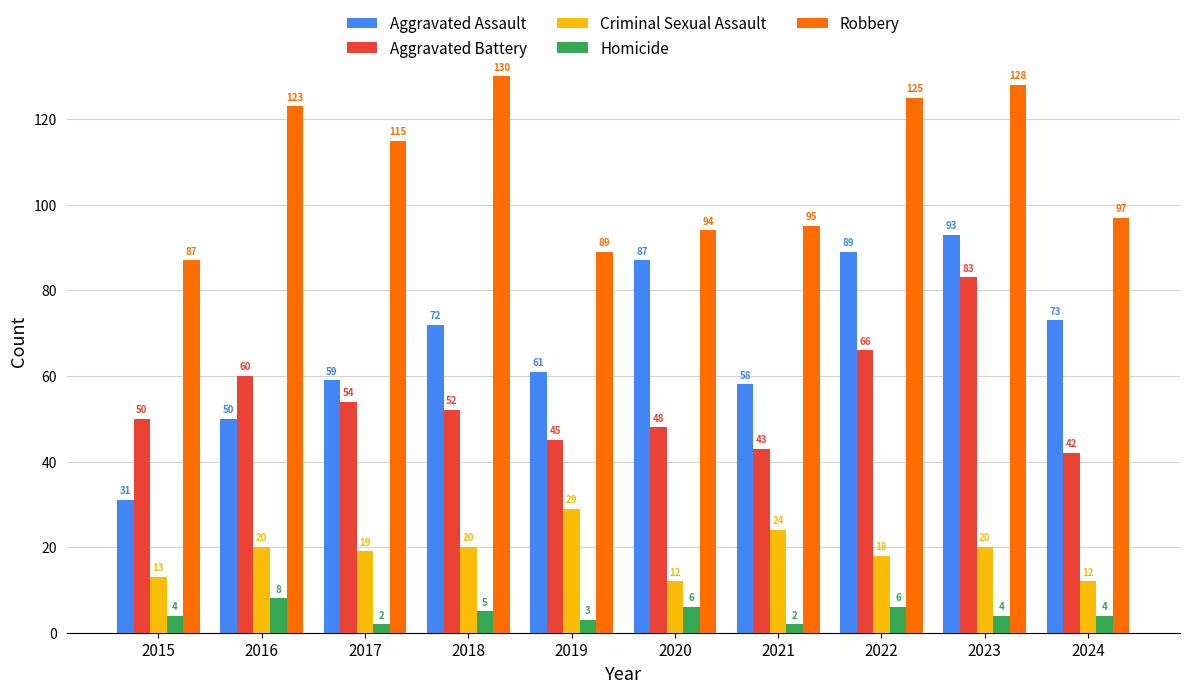

Read the Robbery value at 2016, to the nearest 5.

125